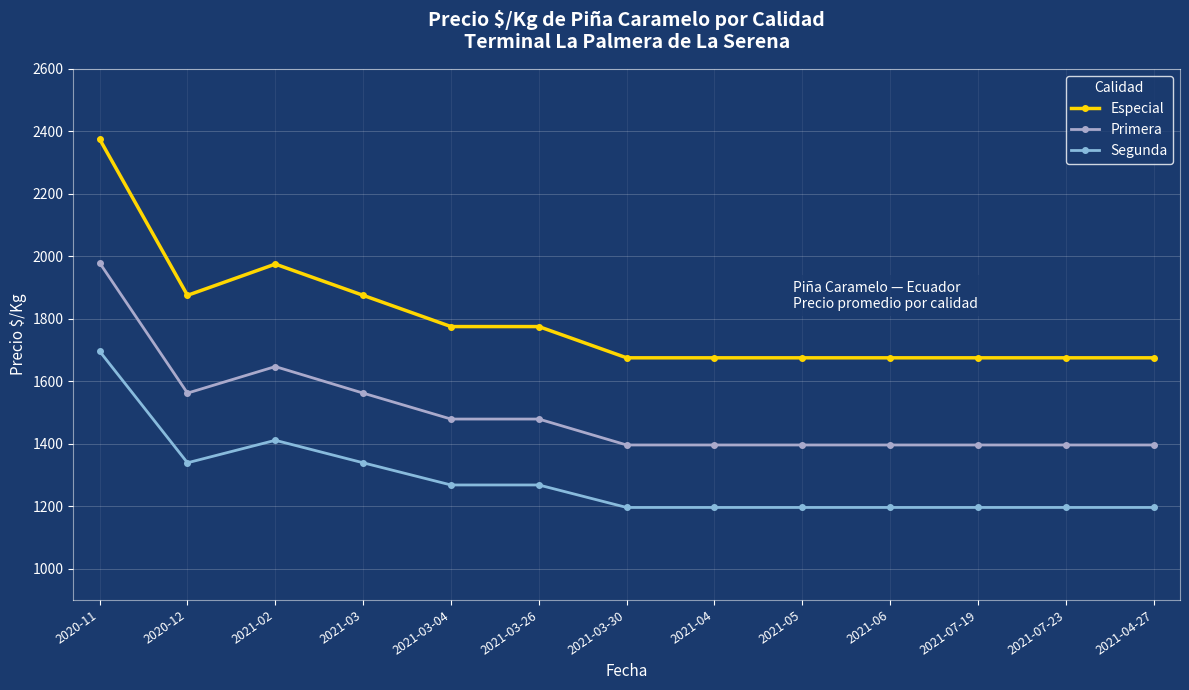

What position from the right is 2021-05?

5